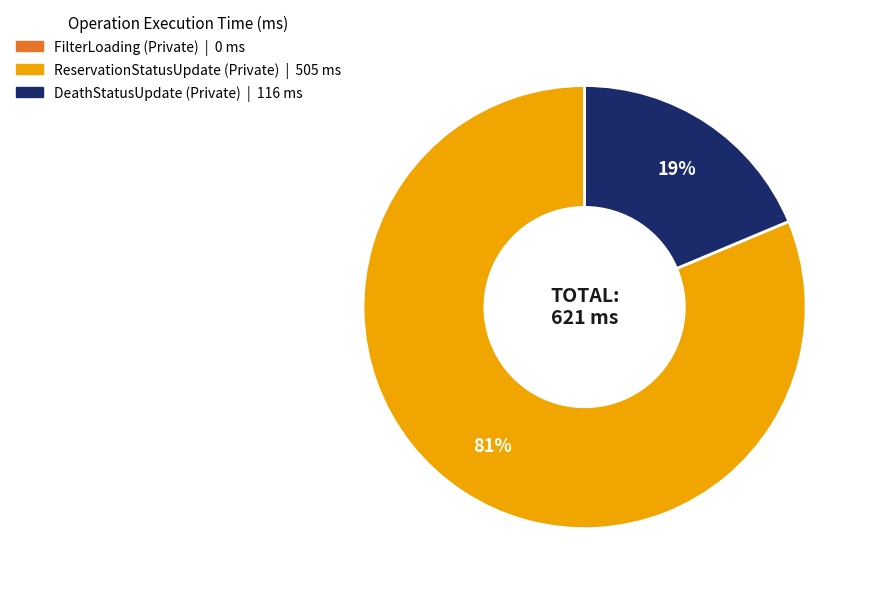

Does any single category account for the majority?

Yes